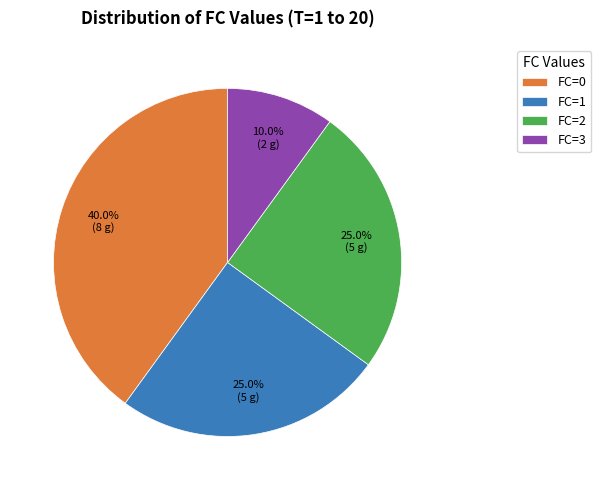

What is the largest slice in the pie chart?

FC=0